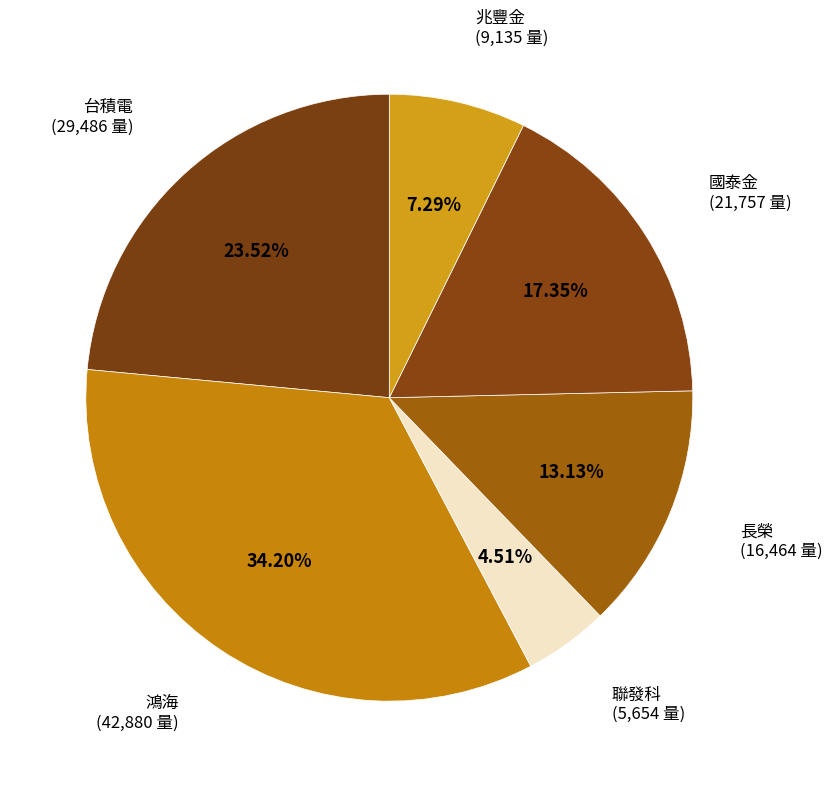

Rank the categories by value from highest to lowest.

鴻海, 台積電, 國泰金, 長榮, 兆豐金, 聯發科